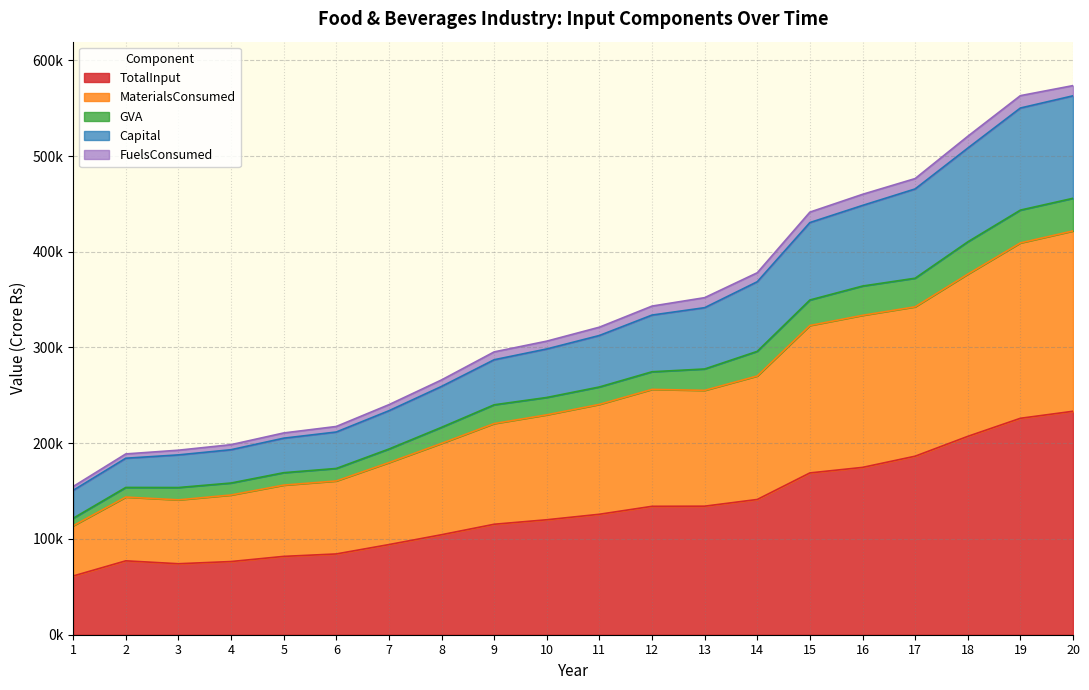

Does the chart display data point markers on the line(s)?

No